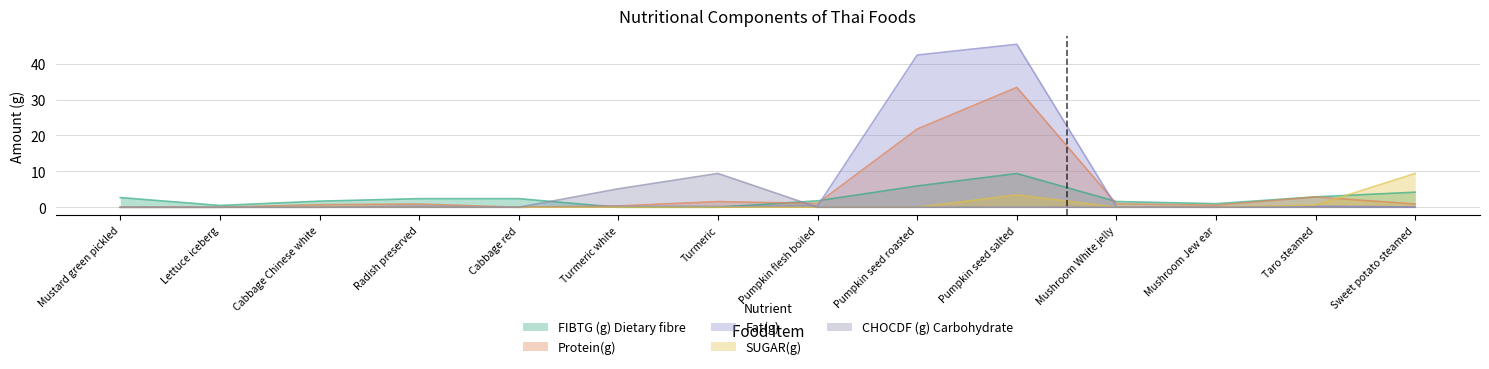

The value of SUGAR(g) at Sweet potato steamed is 5.3. True or false?

False